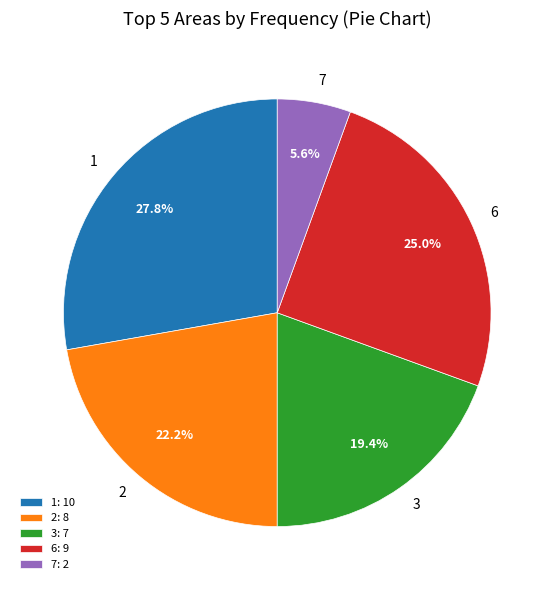

Do 7 and 6 together represent more than half of the pie?

No